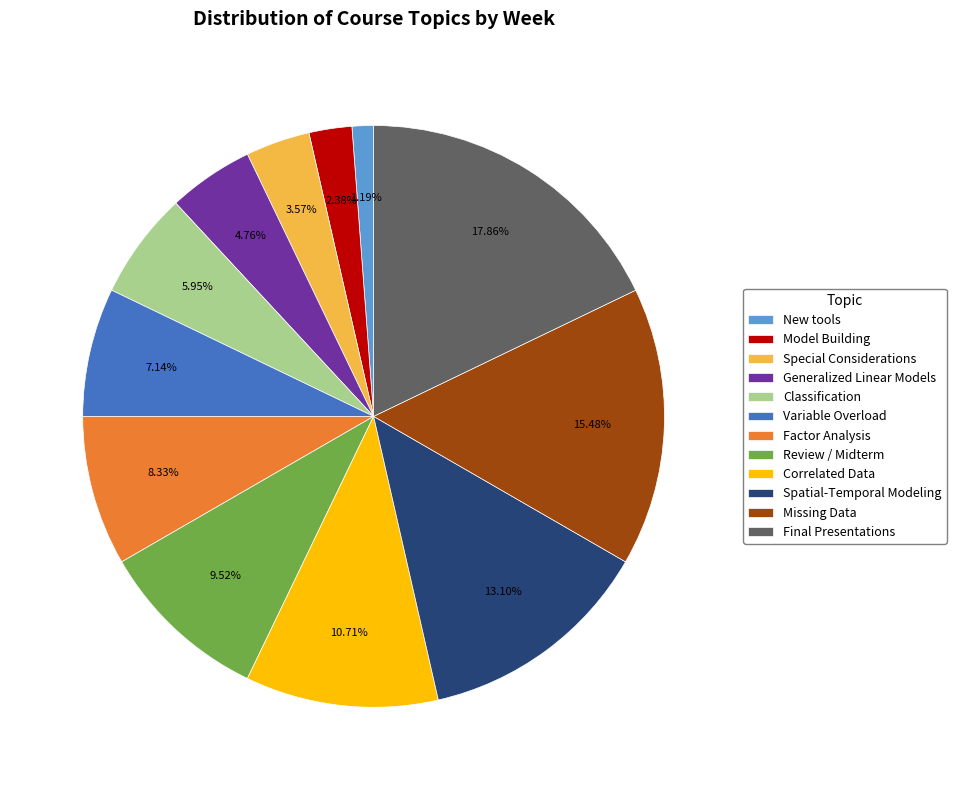

Is the sum of Review / Midterm and Special Considerations greater than half?

No